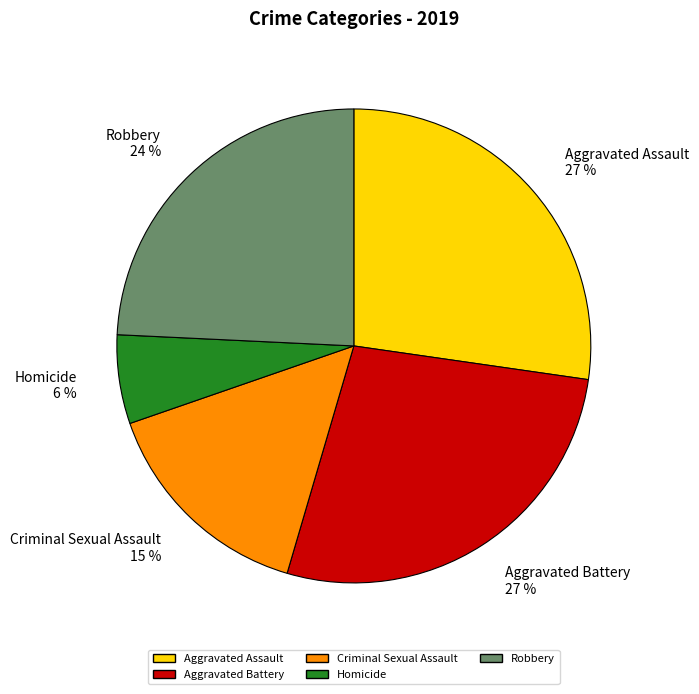

Does any single category account for the majority?

No